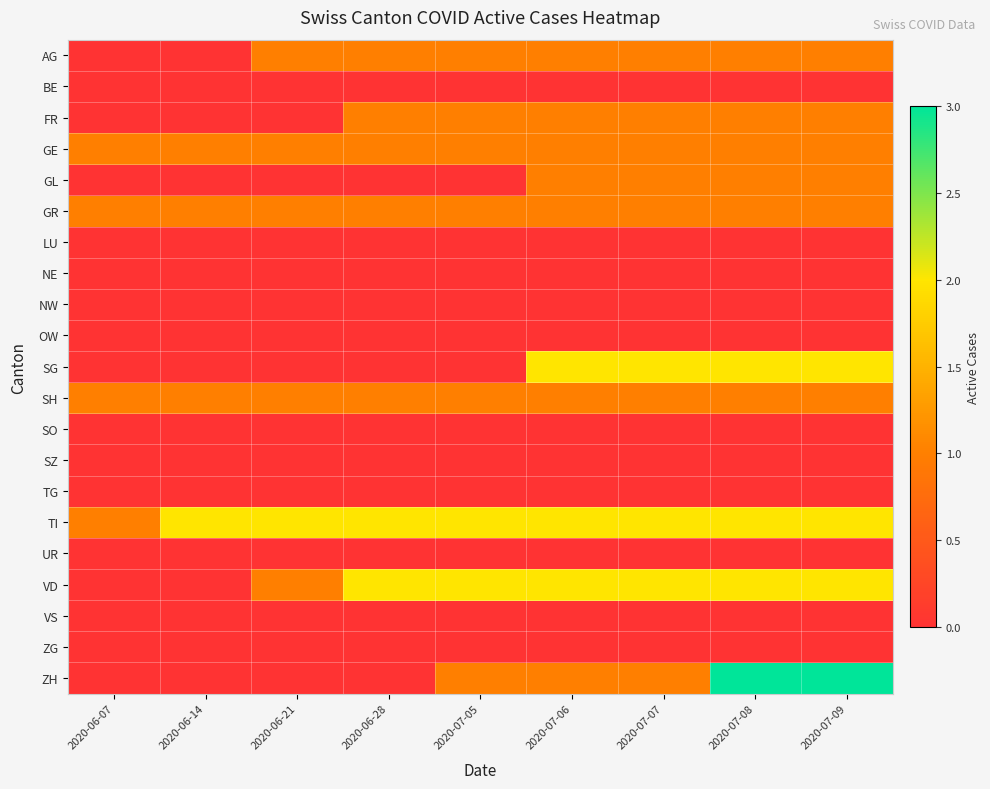

How many data points does each series have?

9